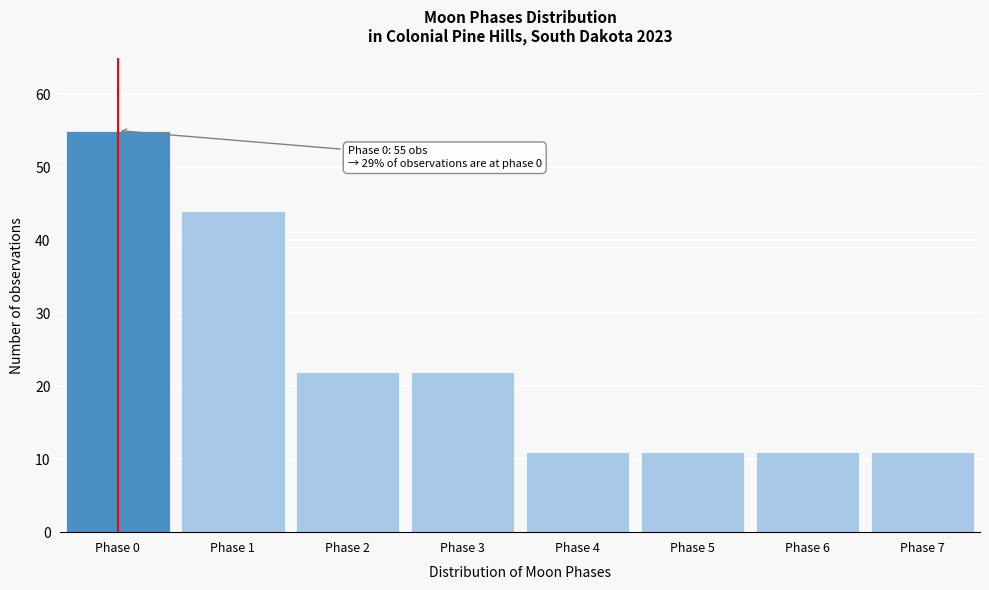

Reading left to right, transcribe all the data shown in this chart.

Phase 0=55	Phase 1=44	Phase 2=22	Phase 3=22	Phase 4=11	Phase 5=11	Phase 6=11	Phase 7=11